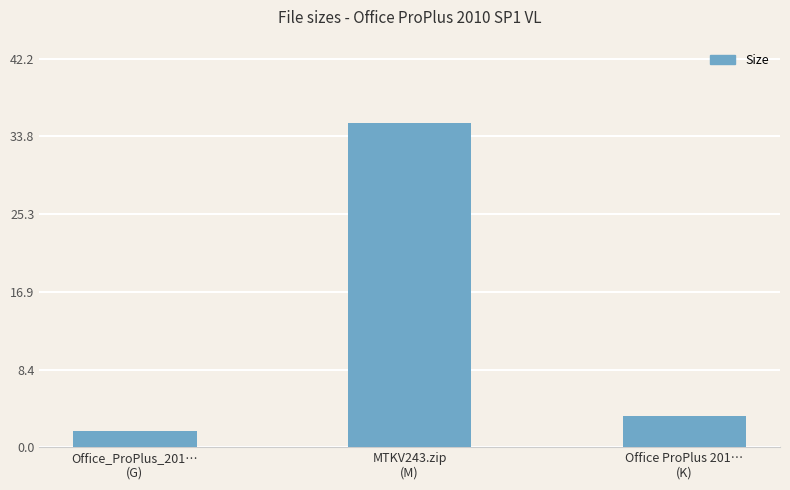

List the labels in order of value, largest first.

MTKV243.zip
(M), Office ProPlus 201…
(K), Office_ProPlus_201…
(G)